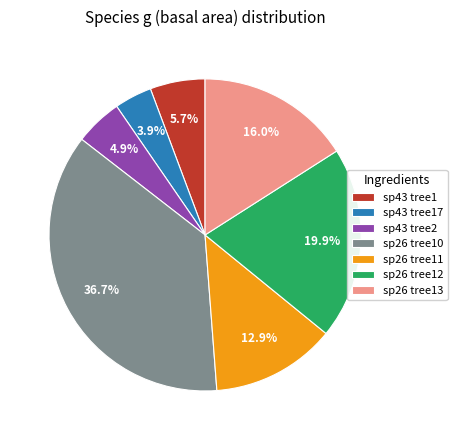

Count the number of slices in the pie.

7